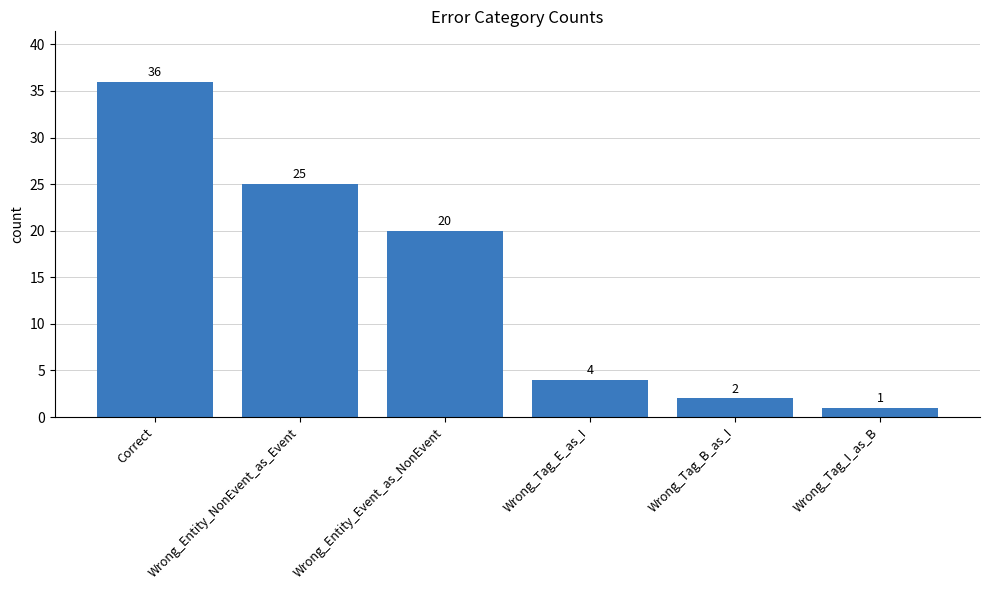

What value does the data have at Correct, to the nearest 10?

40